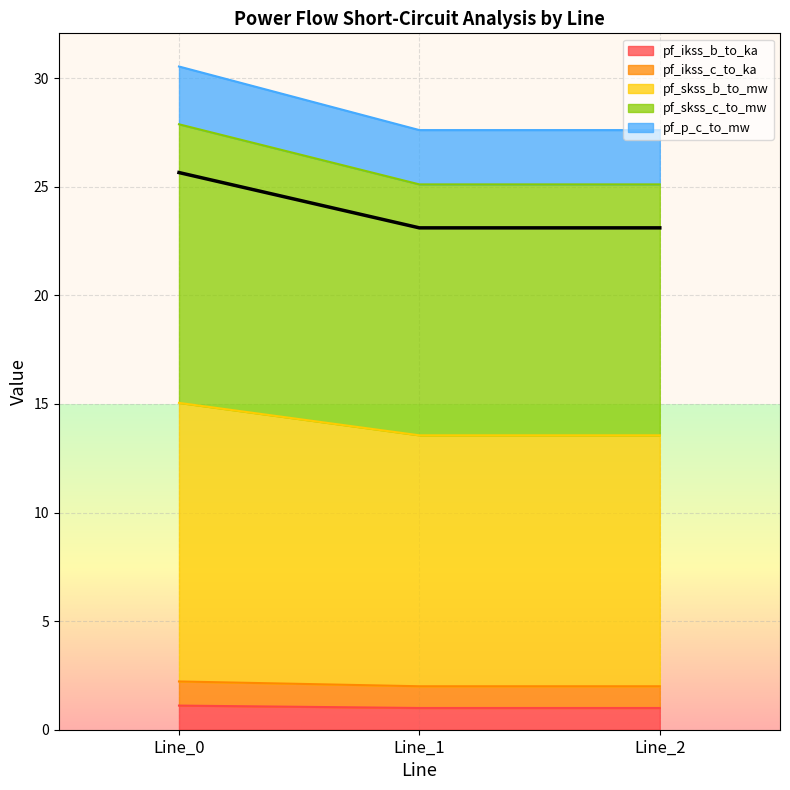

How many categories are shown in the chart?

3